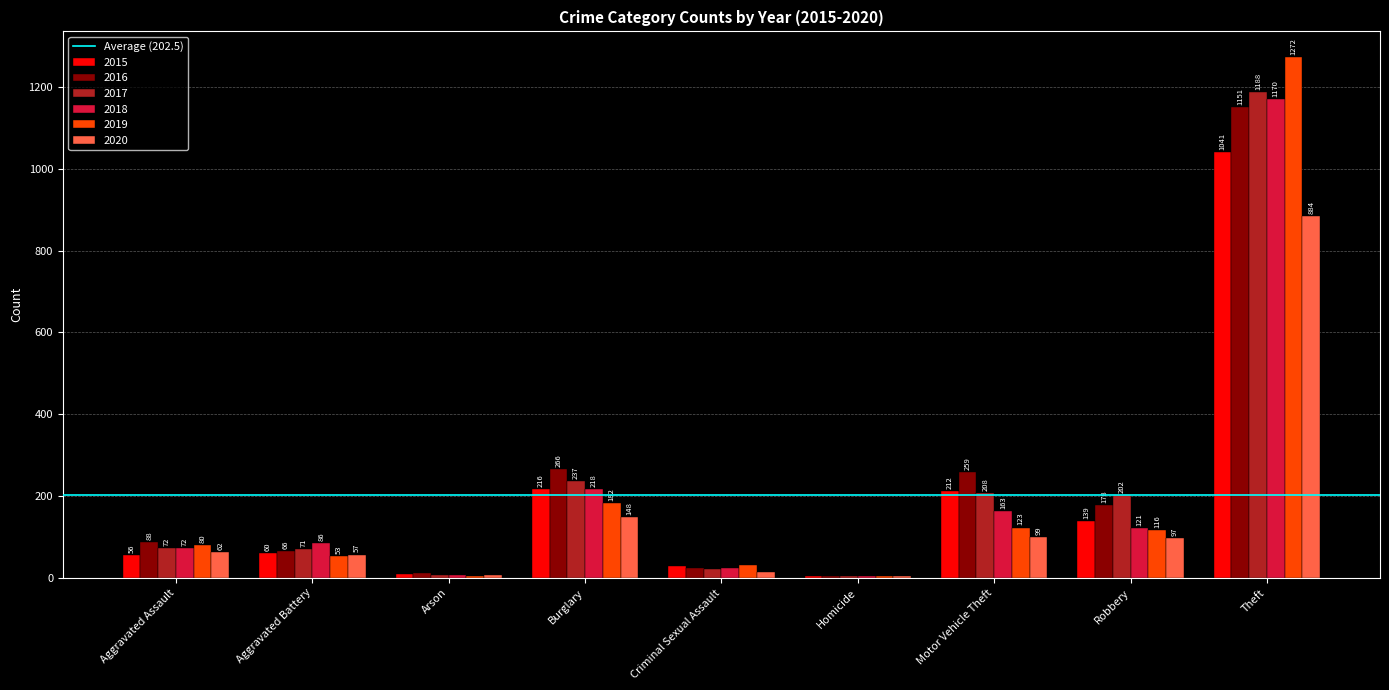

True or false: 2016 has a value of 453 at Motor Vehicle Theft.

False